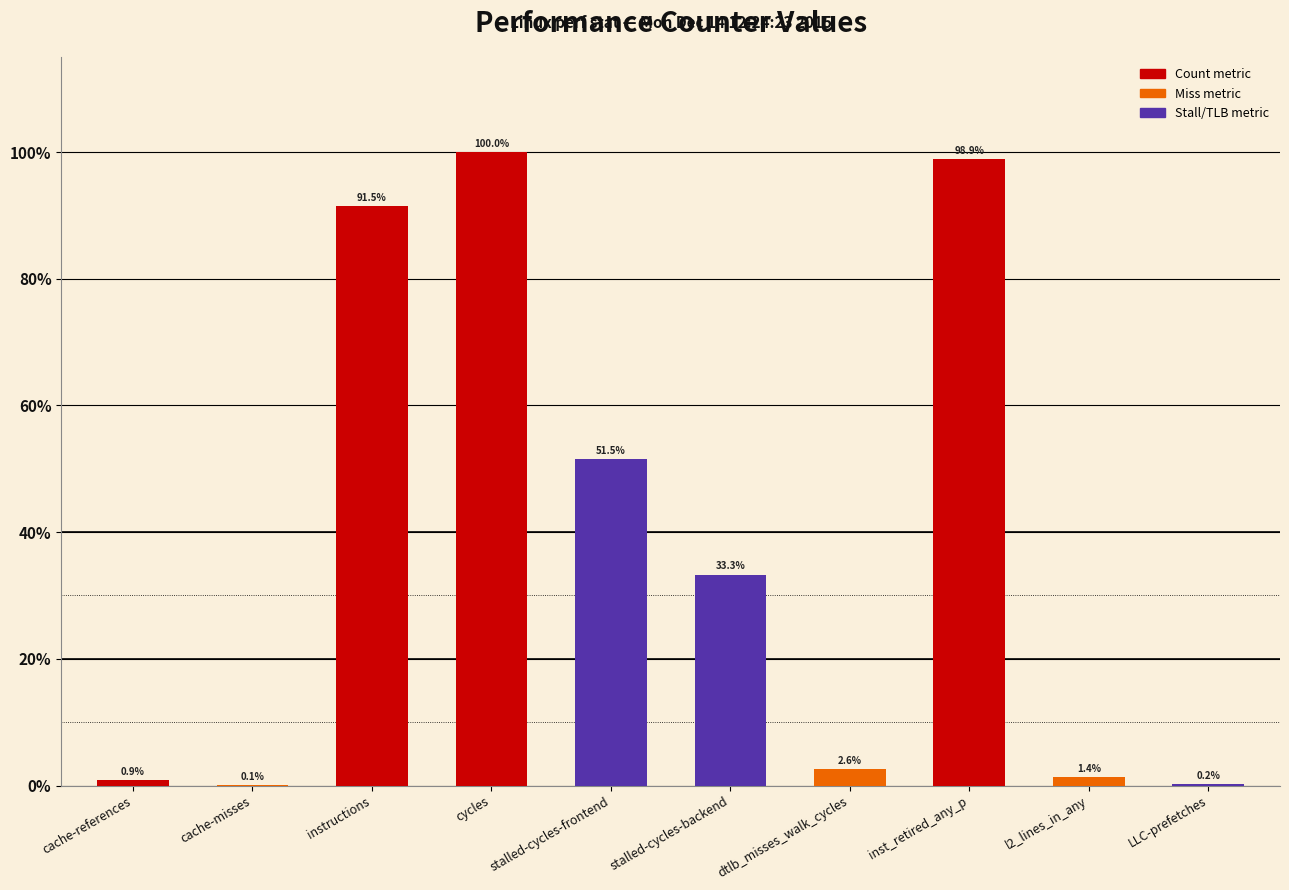

What value does the data have at inst_retired_any_p, to the nearest 50?

16265531750